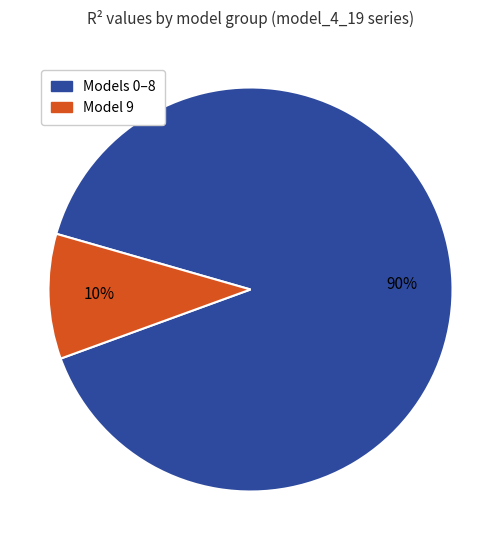

To the nearest percent, what is the difference between the largest and smallest slice percentages?

80%